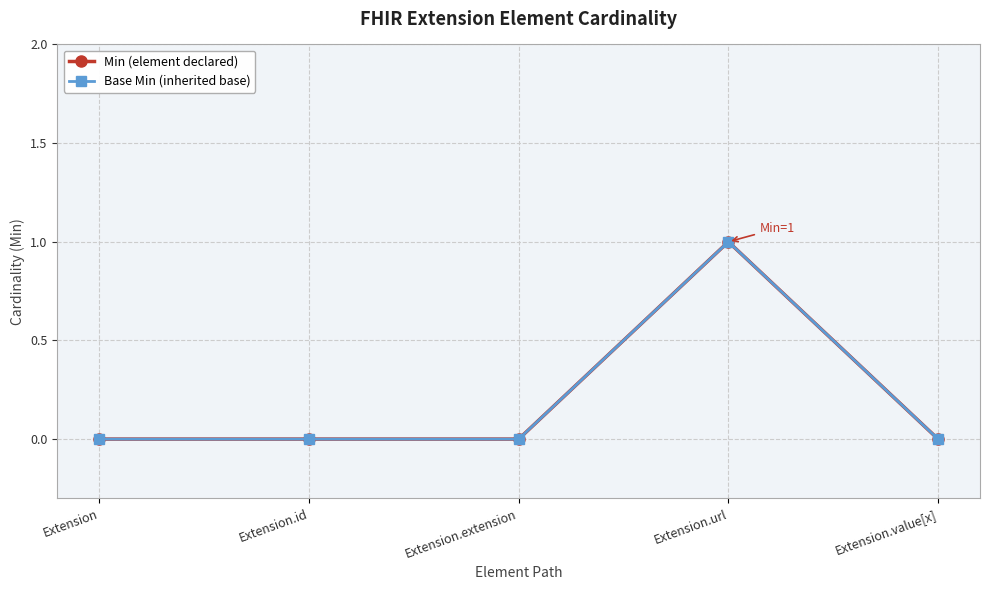

What is the sum of all Base Min (inherited base) values?

1